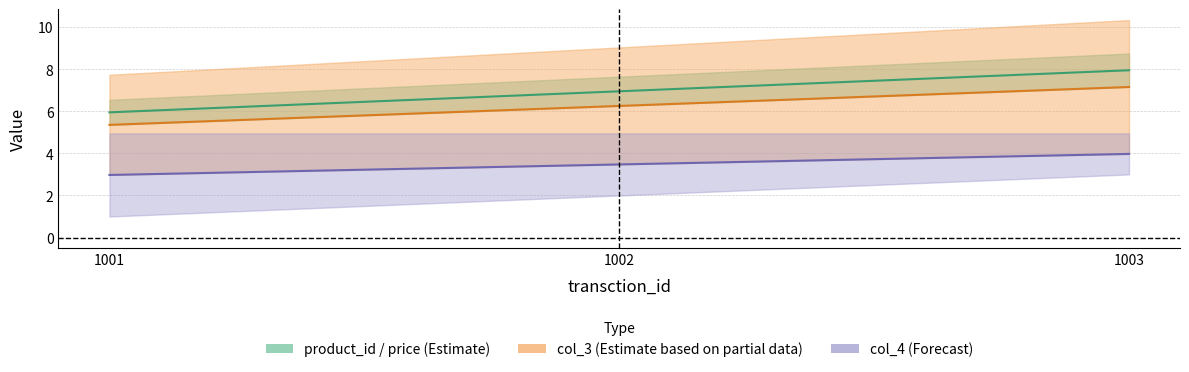

Between 1001 and 1003, which is larger?

1003